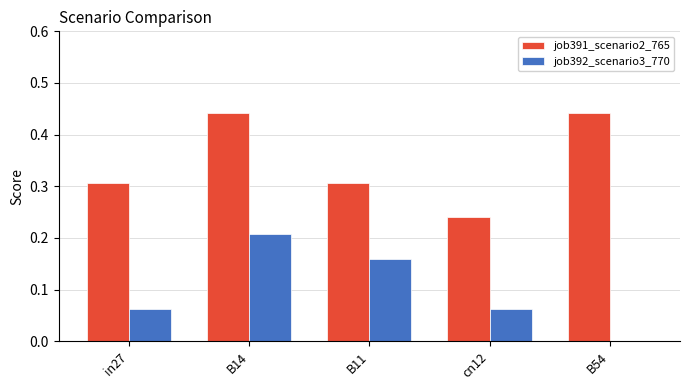

Is the value of job392_scenario3_770 at B54 greater than the value of job391_scenario2_765 at B14?

No